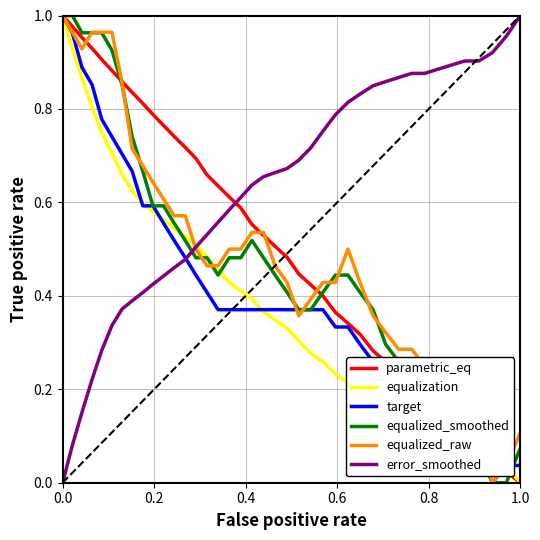

Which series has the largest total across all categories?

error_smoothed